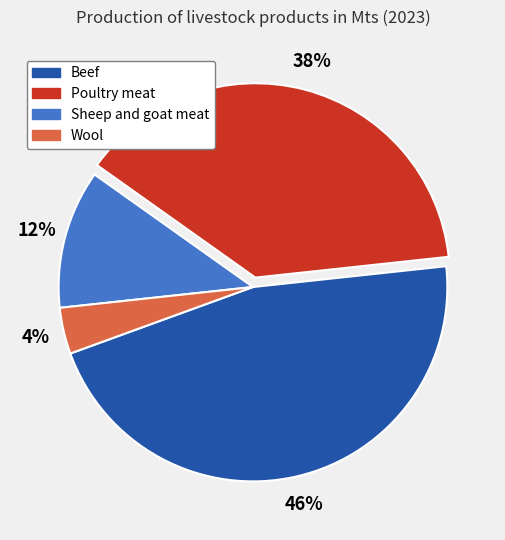

The Sheep and goat meat slice represents 1% of the pie. True or false?

False